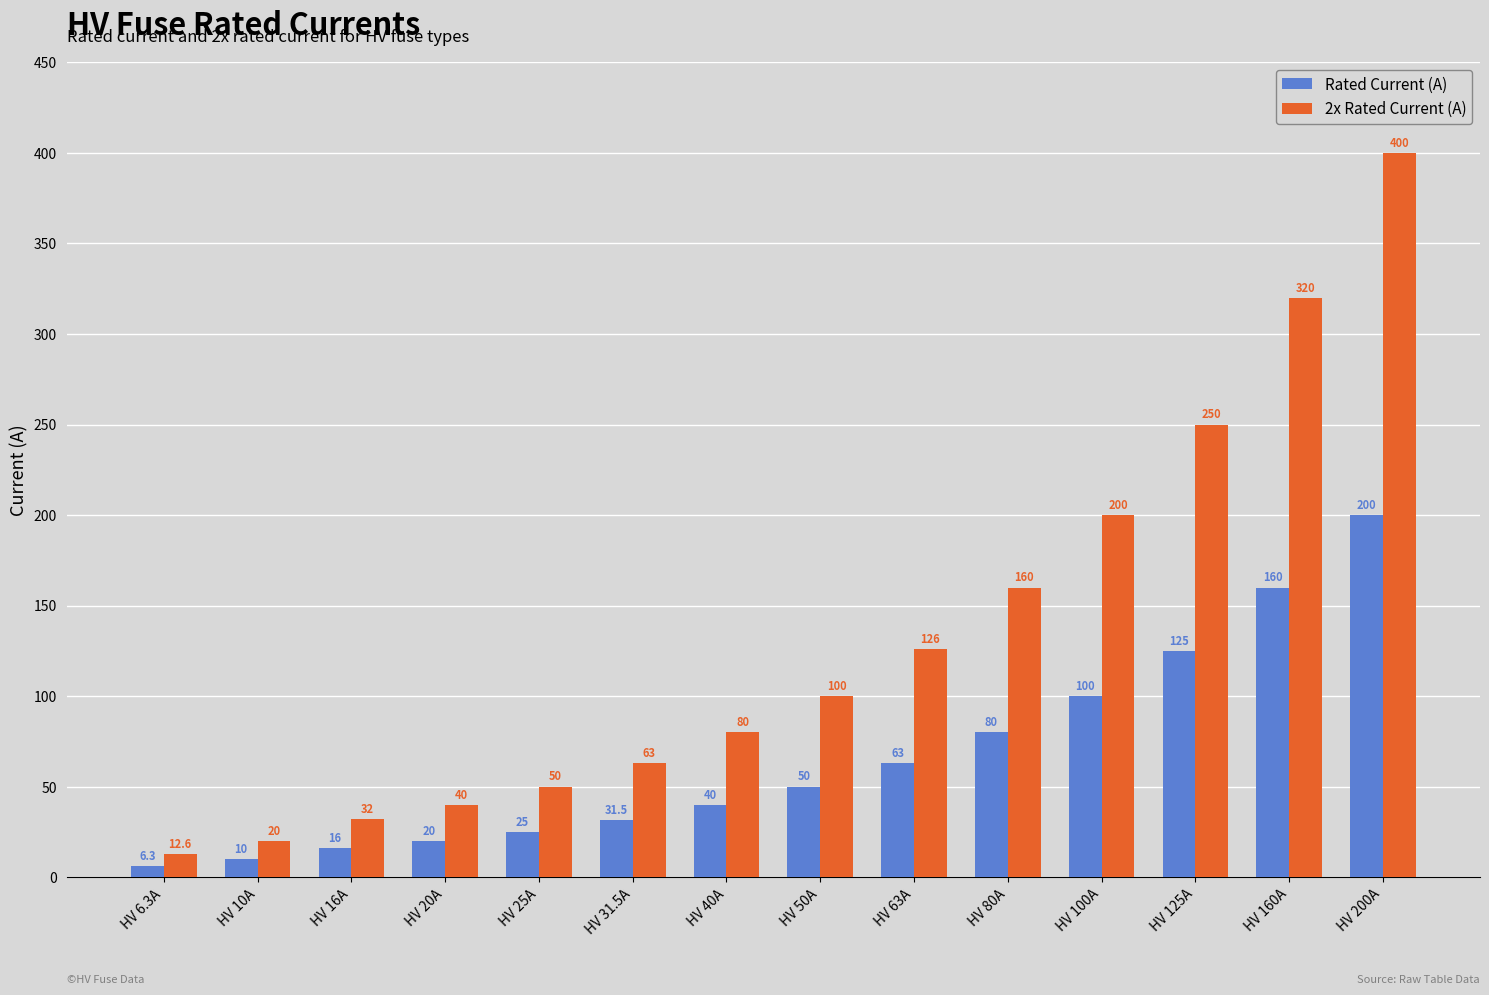

What is the approximate value of 2x Rated Current (A) at HV 100A?

200.0